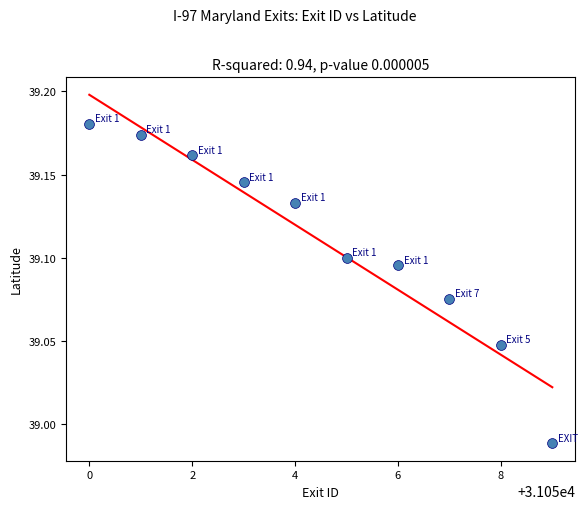

What is the range of X values (max minus min)?

9.0